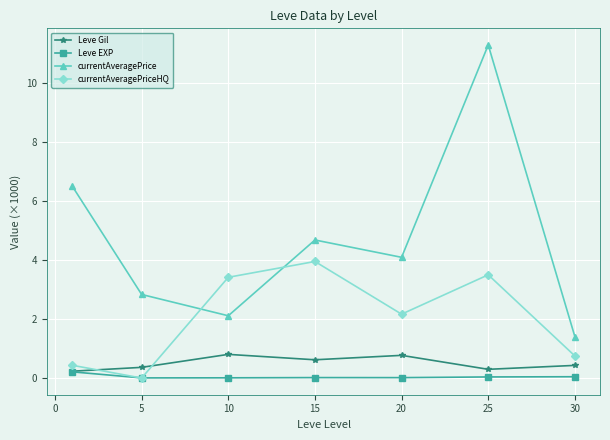

Rank the series by their maximum value, from lowest to highest.

Leve EXP, Leve Gil, currentAveragePriceHQ, currentAveragePrice